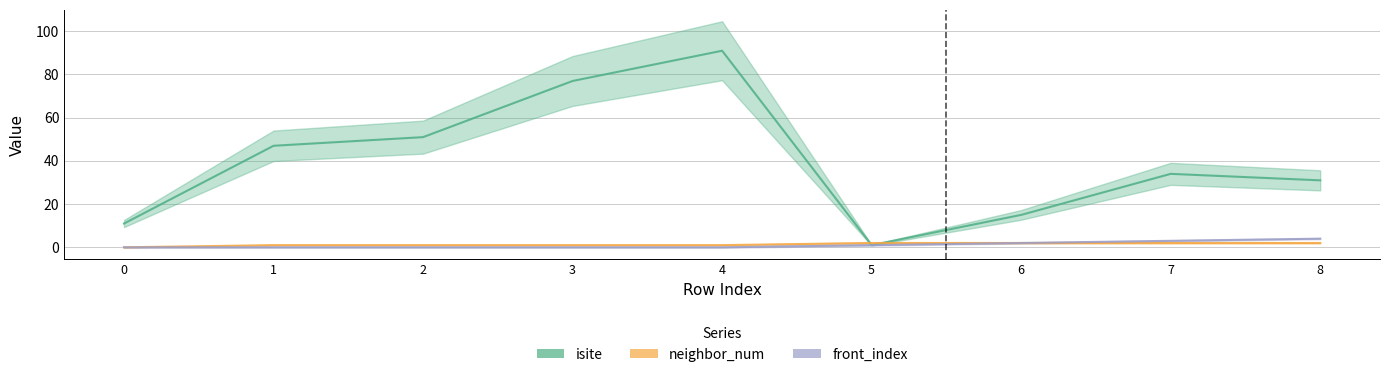

Reading left to right, transcribe all the data shown in this chart.

isite: 11	47	51	77	91	1	15	34	31
neighbor_num: 0	1	1	1	1	2	2	2	2
front_index: 0	0	0	0	0	1	2	3	4